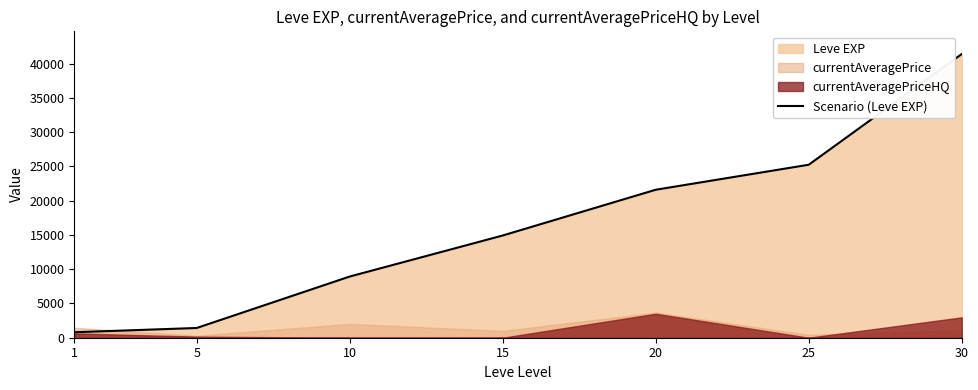

How many data points are less than 14920?

3